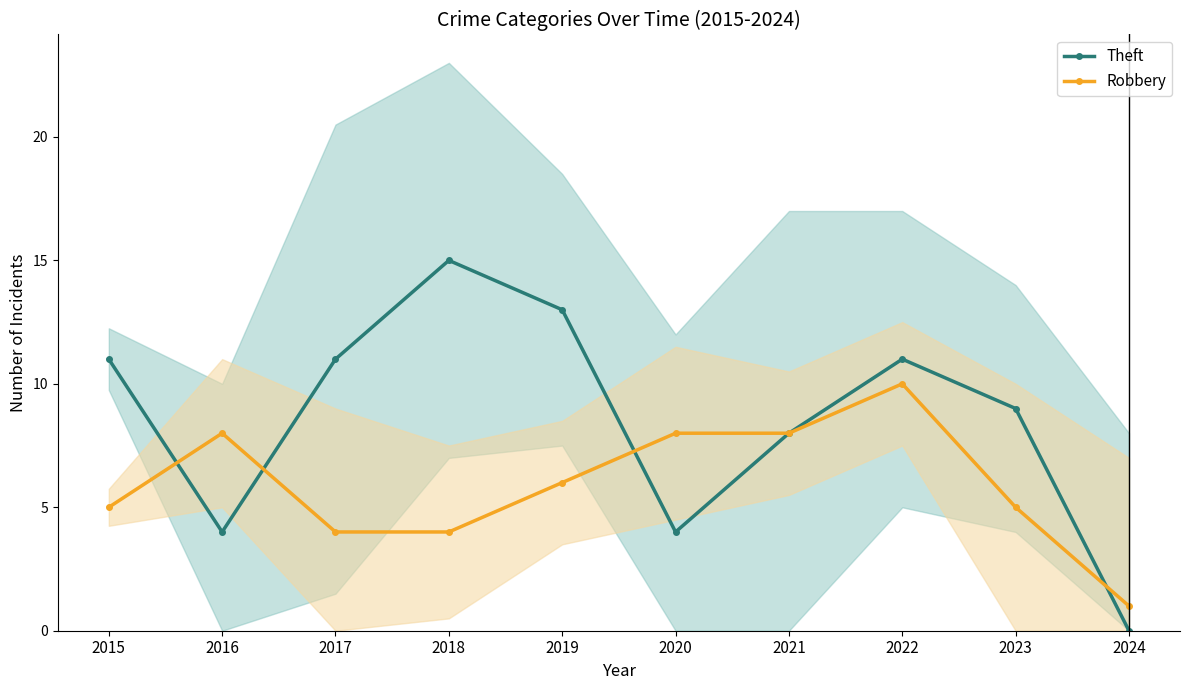

Is the value of Robbery at 2020 greater than the value of Theft at 2020?

Yes